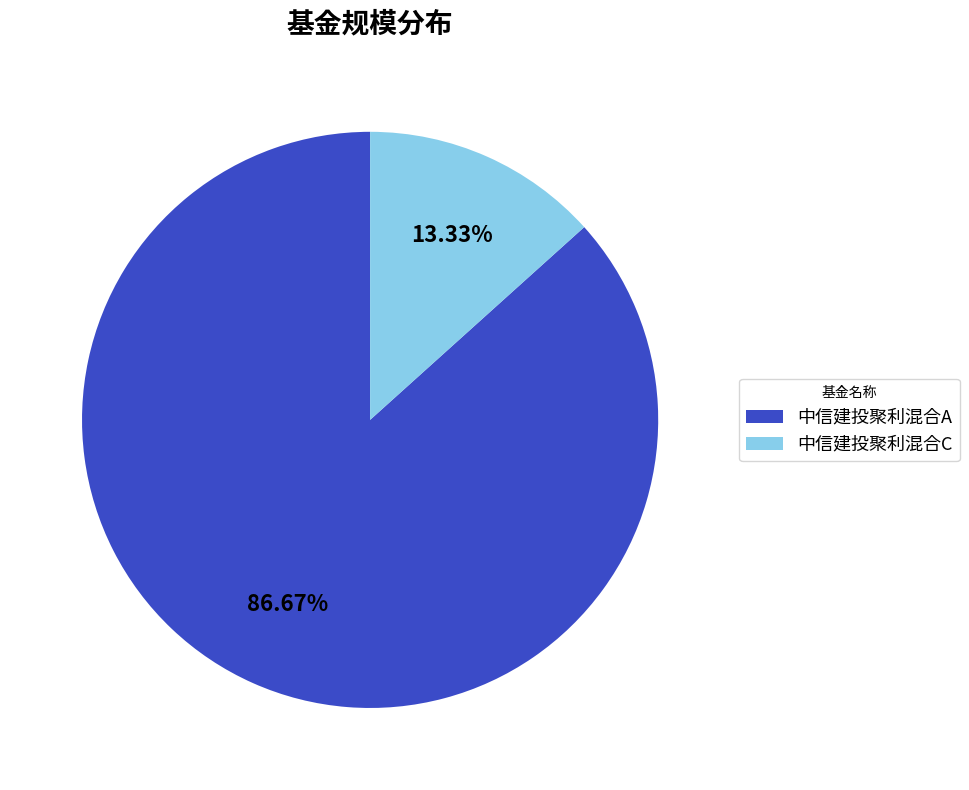

What is the majority slice?

中信建投聚利混合A